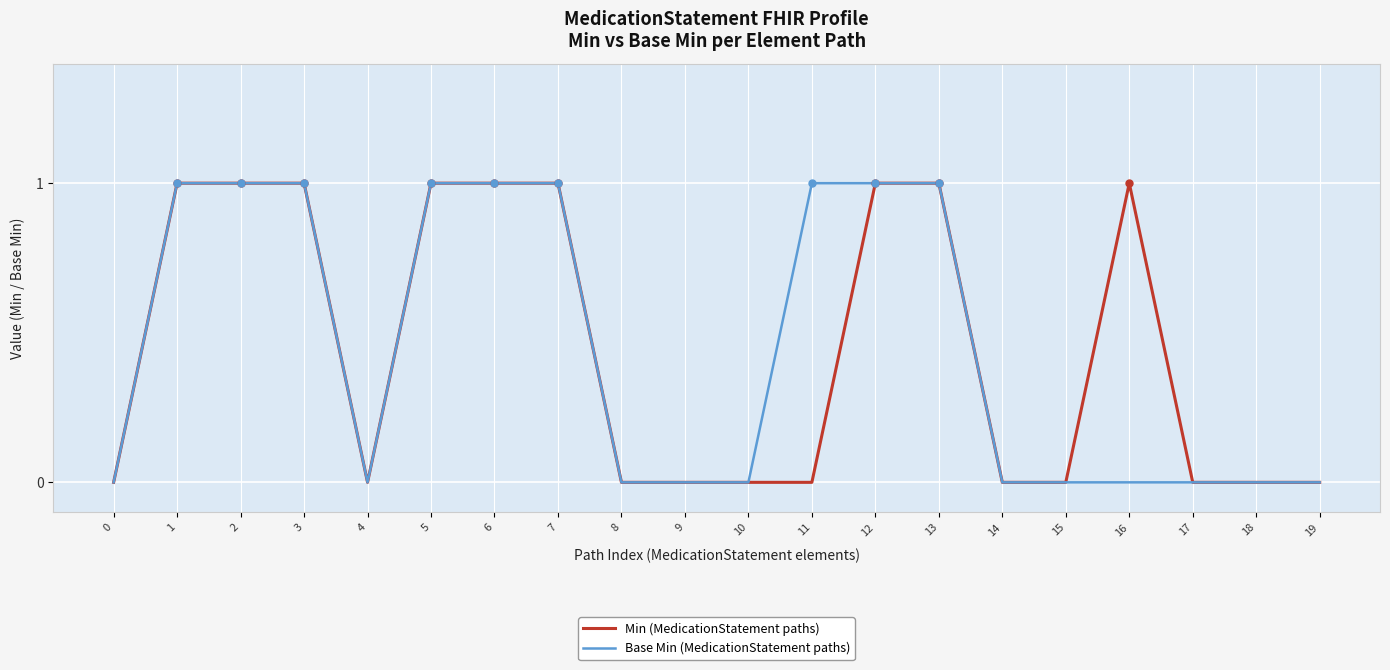

How many Base Min (MedicationStatement paths) values are between 0 and 1?

20